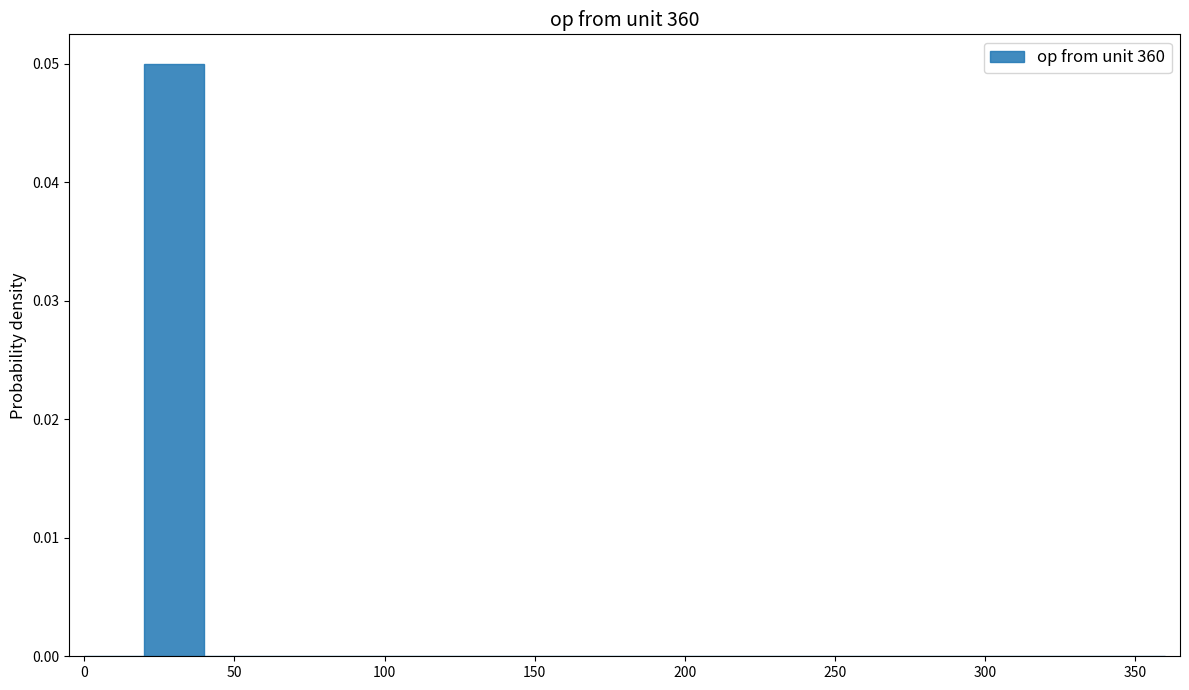

Which range on the x-axis has the tallest bar?

20 to 40